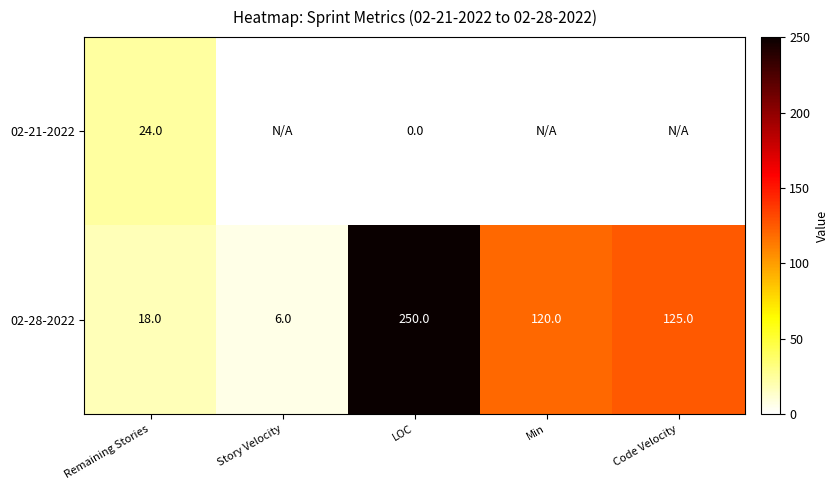

What is the total value across all series at Remaining Stories?

42